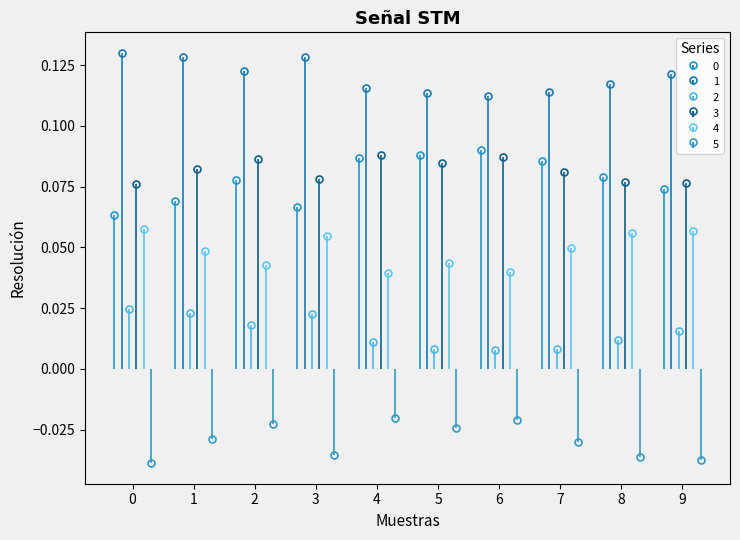

Reading left to right, what are all the values shown in this chart?

0: 0.1	0.1	0.1	0.1	0.1	0.1	0.1	0.1	0.1	0.1
1: 0.1	0.1	0.1	0.1	0.1	0.1	0.1	0.1	0.1	0.1
2: 0.0	0.0	0.0	0.0	0.0	0.0	0.0	0.0	0.0	0.0
3: 0.1	0.1	0.1	0.1	0.1	0.1	0.1	0.1	0.1	0.1
4: 0.1	0.0	0.0	0.1	0.0	0.0	0.0	0.0	0.1	0.1
5: -0.0	-0.0	-0.0	-0.0	-0.0	-0.0	-0.0	-0.0	-0.0	-0.0